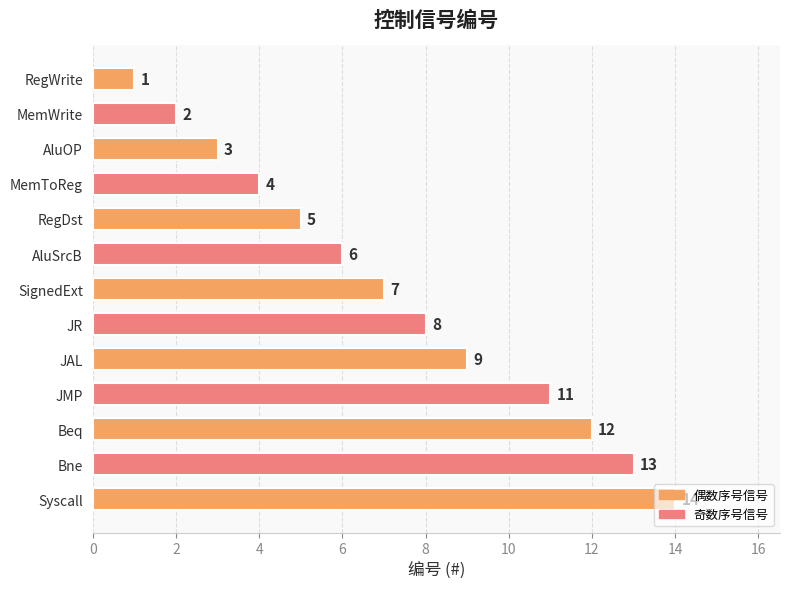

What is the label of the 7th bar from the top?

SignedExt